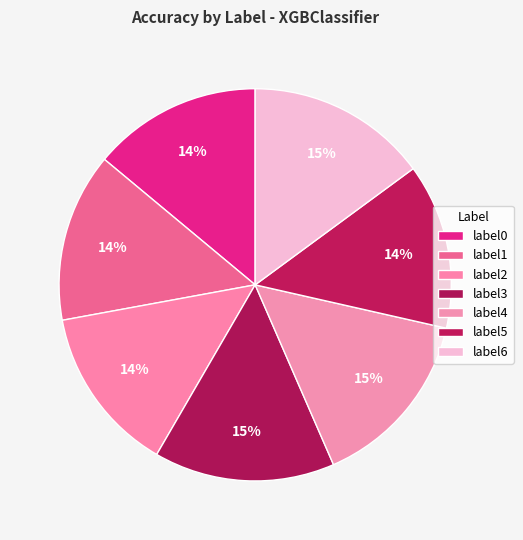

How many segments does this pie chart have?

7